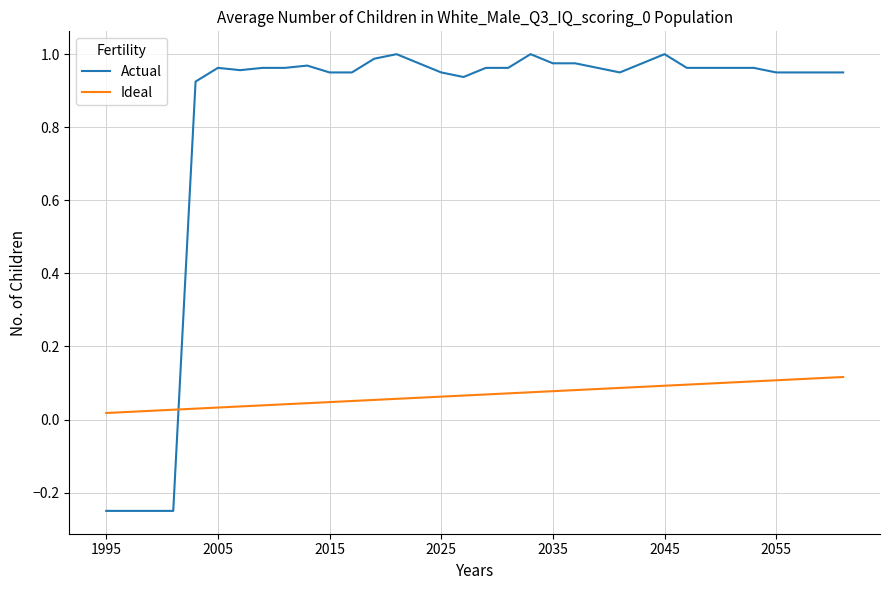

Which series has the largest range (max minus min)?

Actual